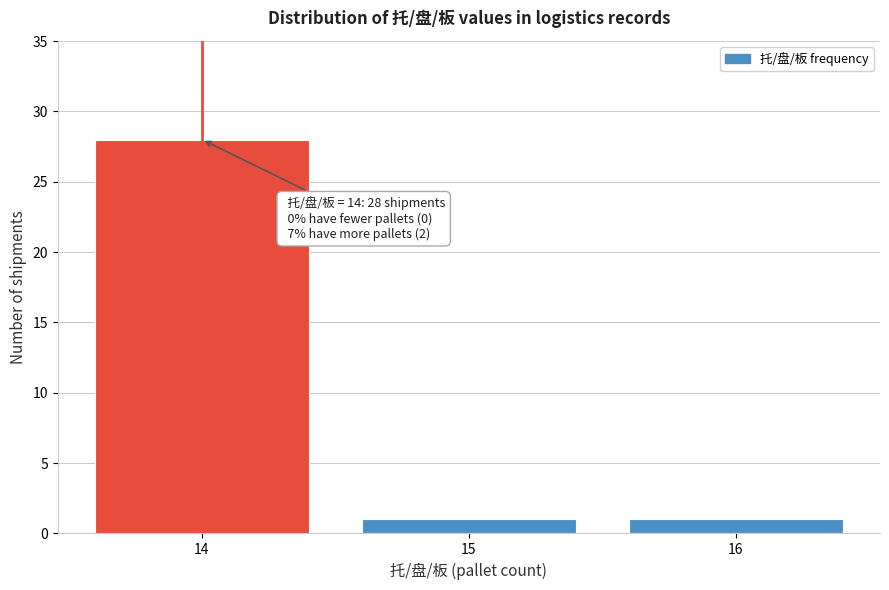

Reading left to right, transcribe all the data shown in this chart.

14=28	15=1	16=1